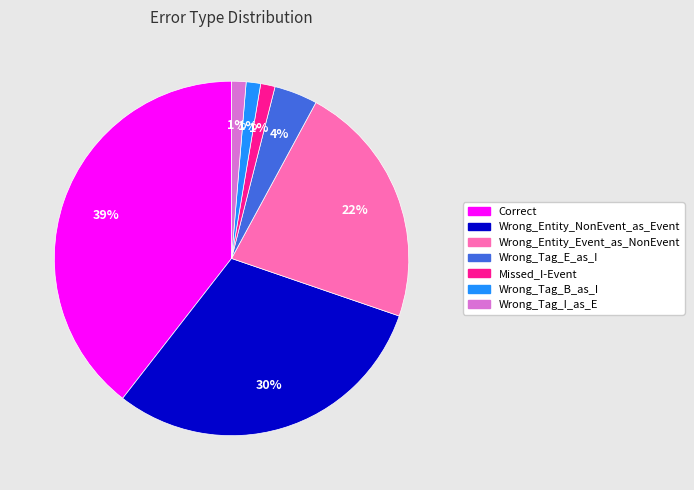

Count the number of slices in the pie.

7